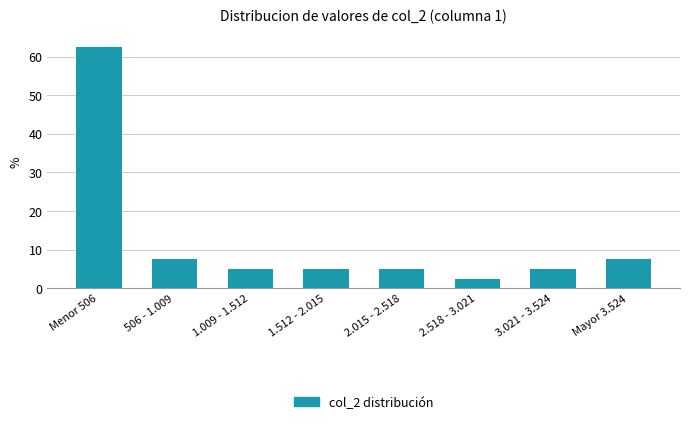

Reading left to right, what are all the values shown in this chart?

62.5	7.5	5.0	5.0	5.0	2.5	5.0	7.5